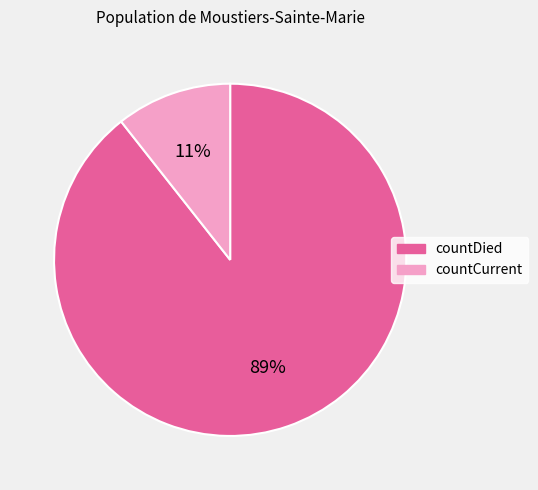

Which category has the biggest portion of the pie?

countDied